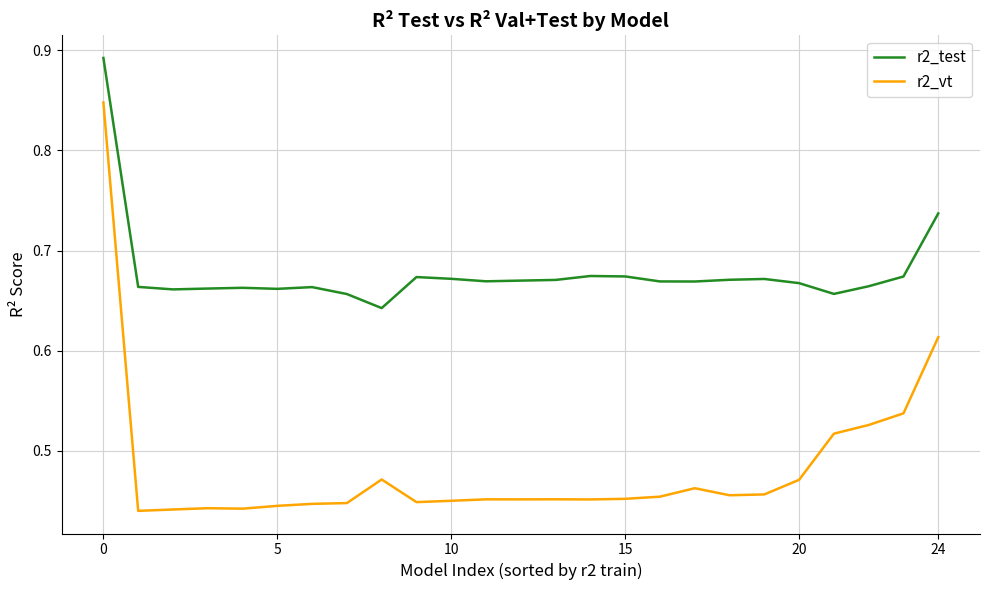

Rank the series by their maximum value, from lowest to highest.

r2_vt, r2_test